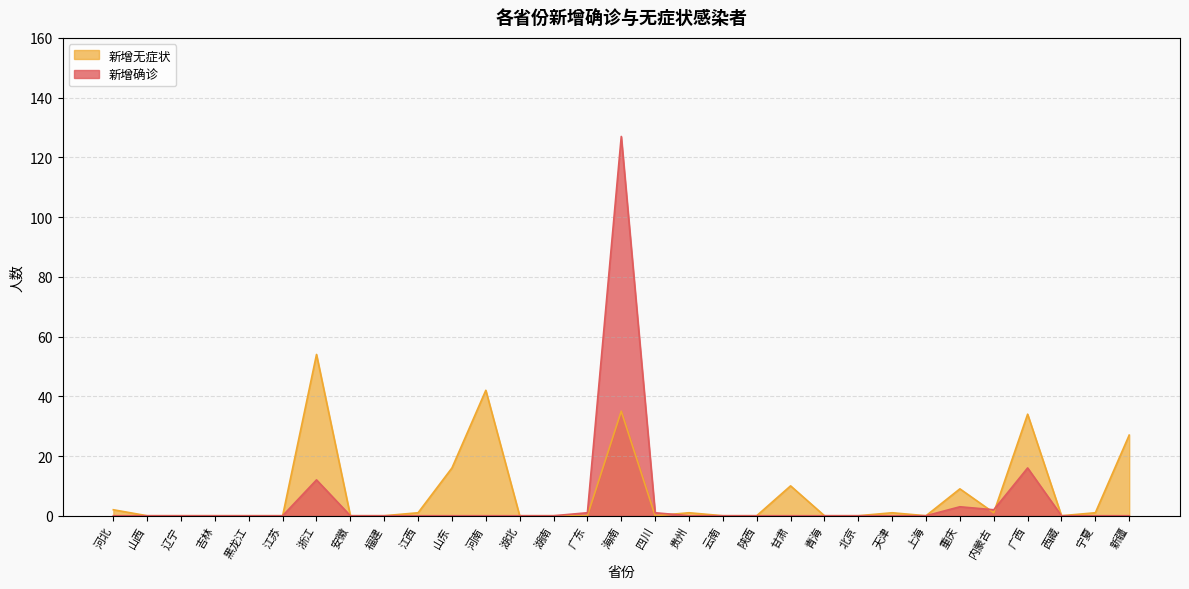

Is the value of 新增无症状 at 云南 greater than the value of 新增确诊 at 辽宁?

No